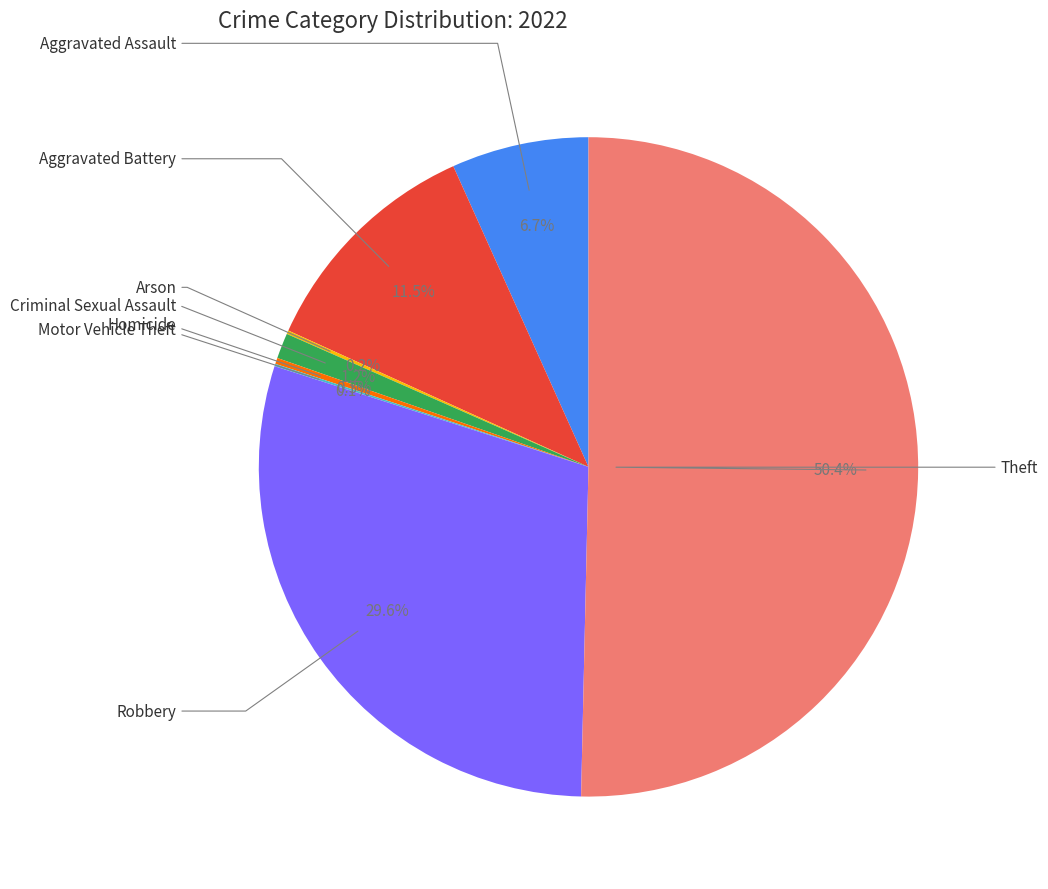

Which category accounts for the majority?

Theft